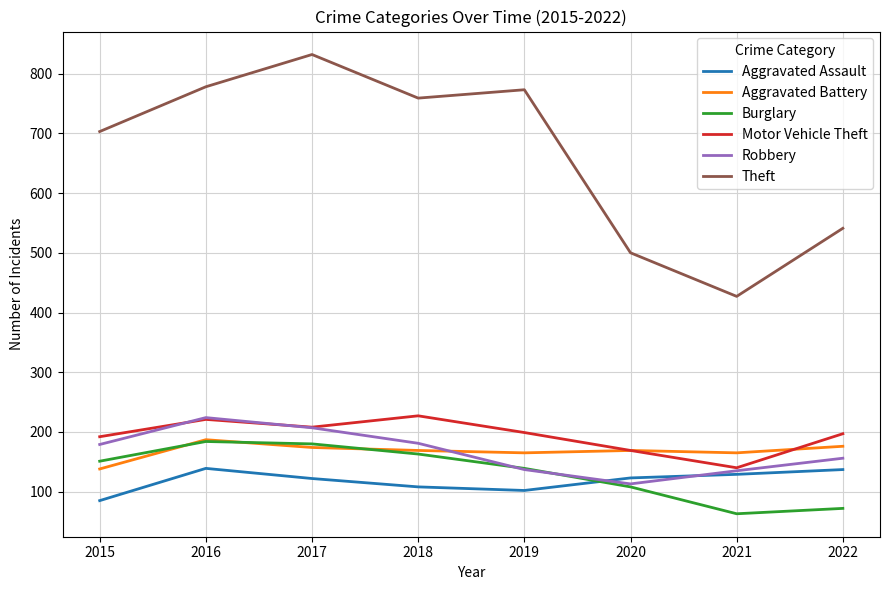

True or false: Aggravated Battery and Aggravated Assault intersect in this chart.

False